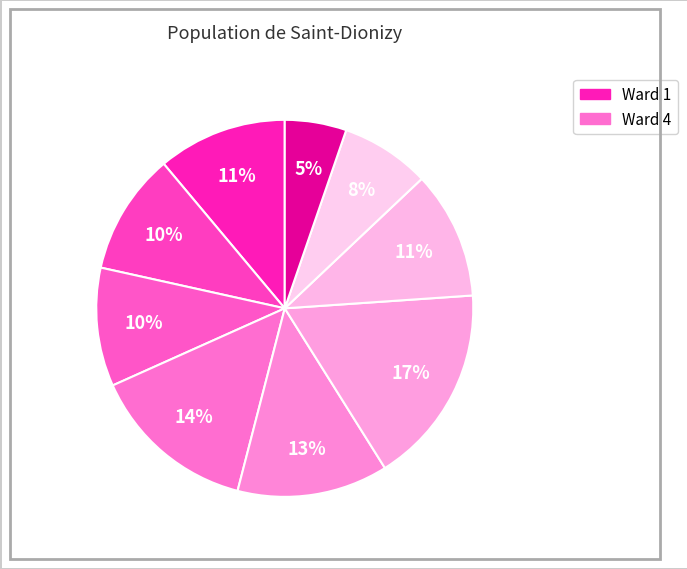

How many segments does this pie chart have?

9